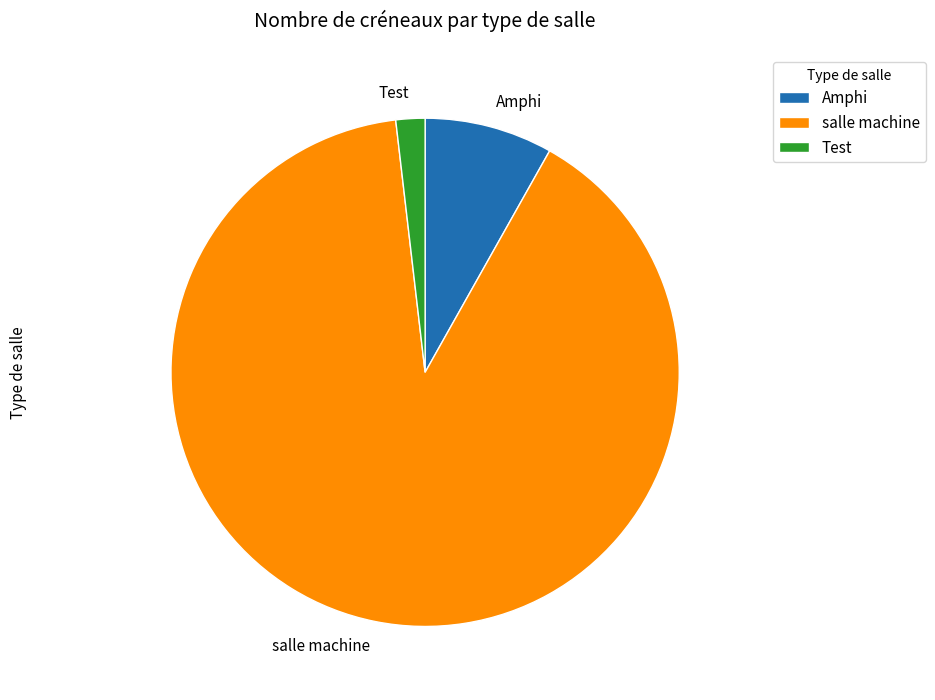

Rank the categories by value from lowest to highest.

Test, Amphi, salle machine